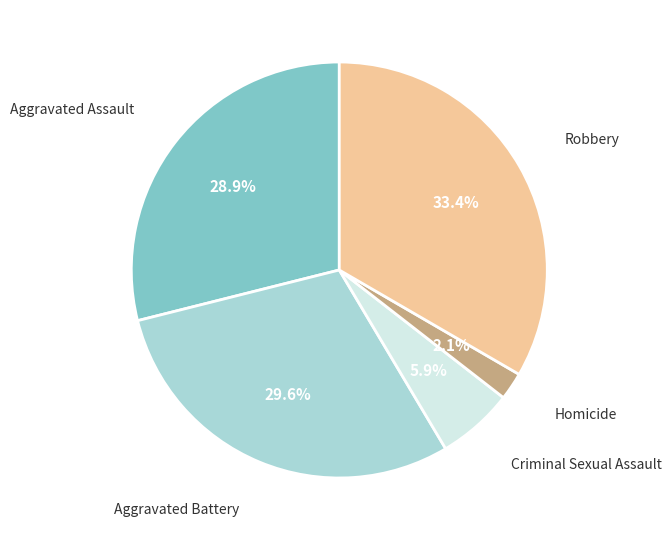

Is there any slice that represents more than half of the pie?

No